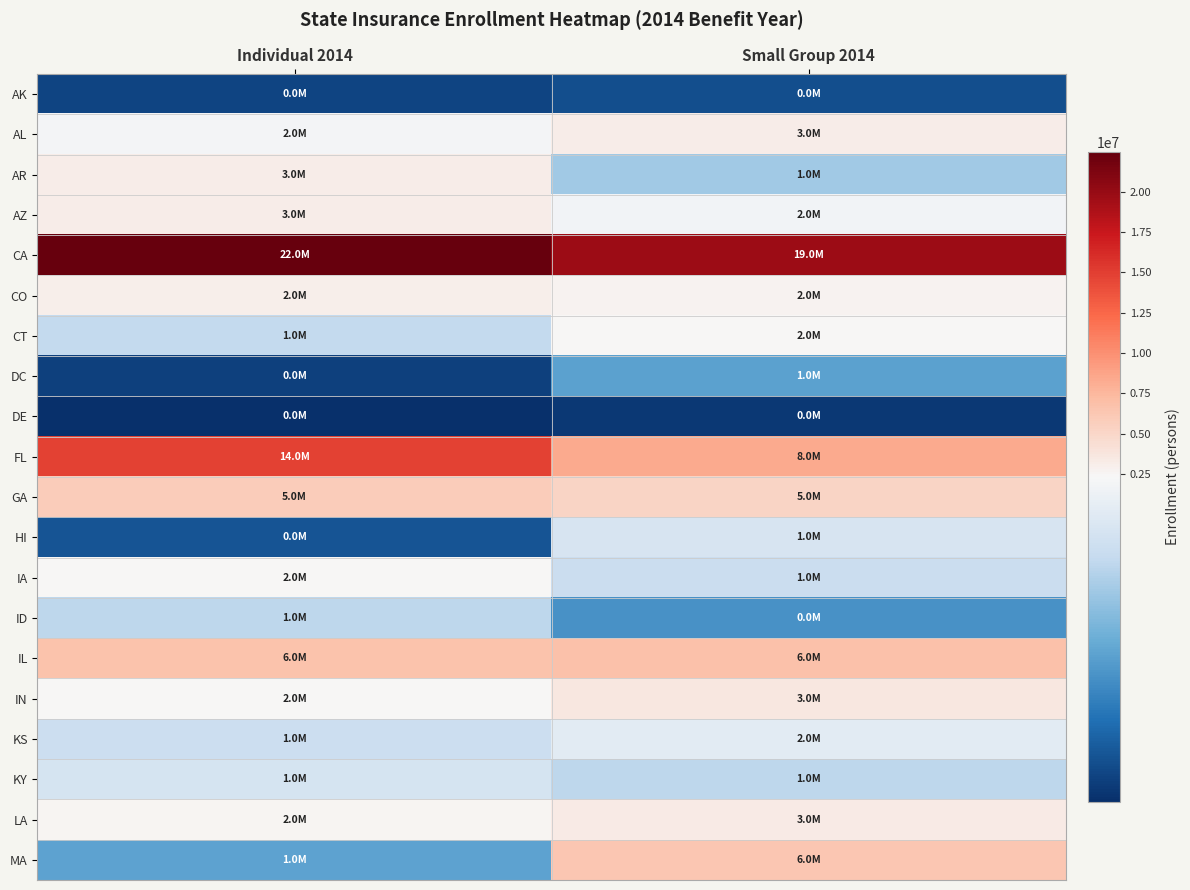

Reading right to left, what are all the values shown in this chart?

AK: Small Group 2014=343392	Individual 2014=258881
AL: Small Group 2014=3260189	Individual 2014=2274722
AR: Small Group 2014=1536407	Individual 2014=3121962
AZ: Small Group 2014=2265704	Individual 2014=3197662
CA: Small Group 2014=19727003	Individual 2014=22441576
CO: Small Group 2014=2645830	Individual 2014=2999517
CT: Small Group 2014=2379163	Individual 2014=1753345
DC: Small Group 2014=1086765	Individual 2014=219258
DE: Small Group 2014=146479	Individual 2014=71296
FL: Small Group 2014=8437500	Individual 2014=14772312
GA: Small Group 2014=5178387	Individual 2014=5840120
HI: Small Group 2014=1963378	Individual 2014=393292
IA: Small Group 2014=1823790	Individual 2014=2380043
ID: Small Group 2014=951688	Individual 2014=1717449
IL: Small Group 2014=6752382	Individual 2014=6607278
IN: Small Group 2014=3587984	Individual 2014=2380005
KS: Small Group 2014=2091102	Individual 2014=1835226
KY: Small Group 2014=1725884	Individual 2014=1952471
LA: Small Group 2014=3386475	Individual 2014=2577339
MA: Small Group 2014=6349006	Individual 2014=1099283